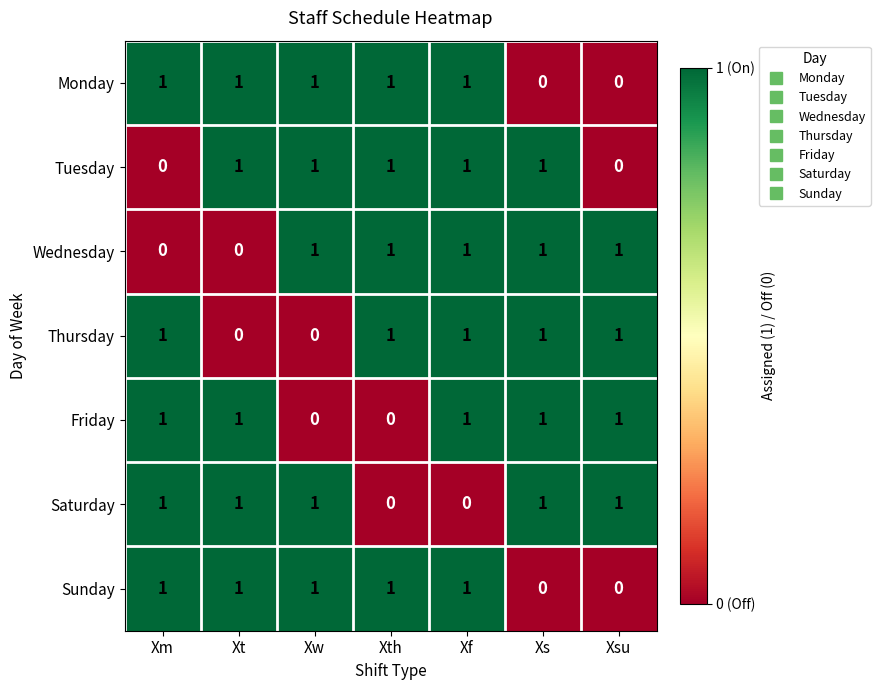

What is the maximum value shown in the chart?

1